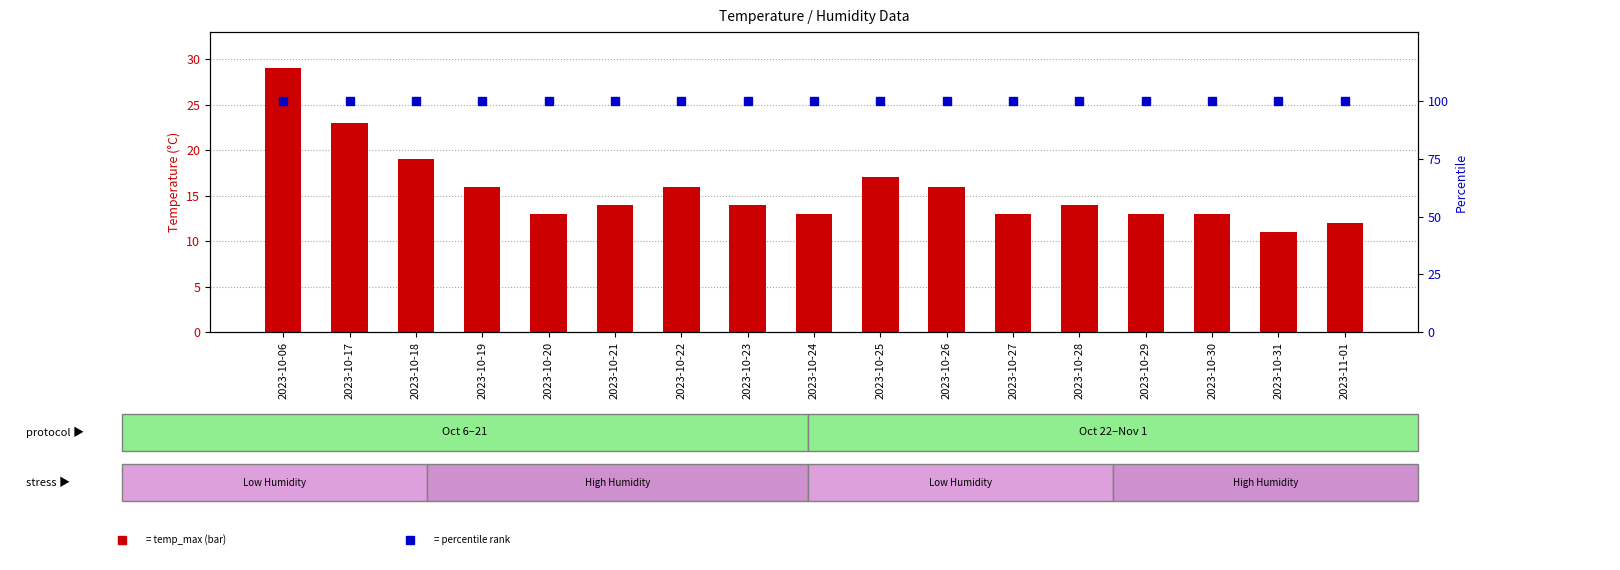

How many values in the temp_max series are below 14?

7